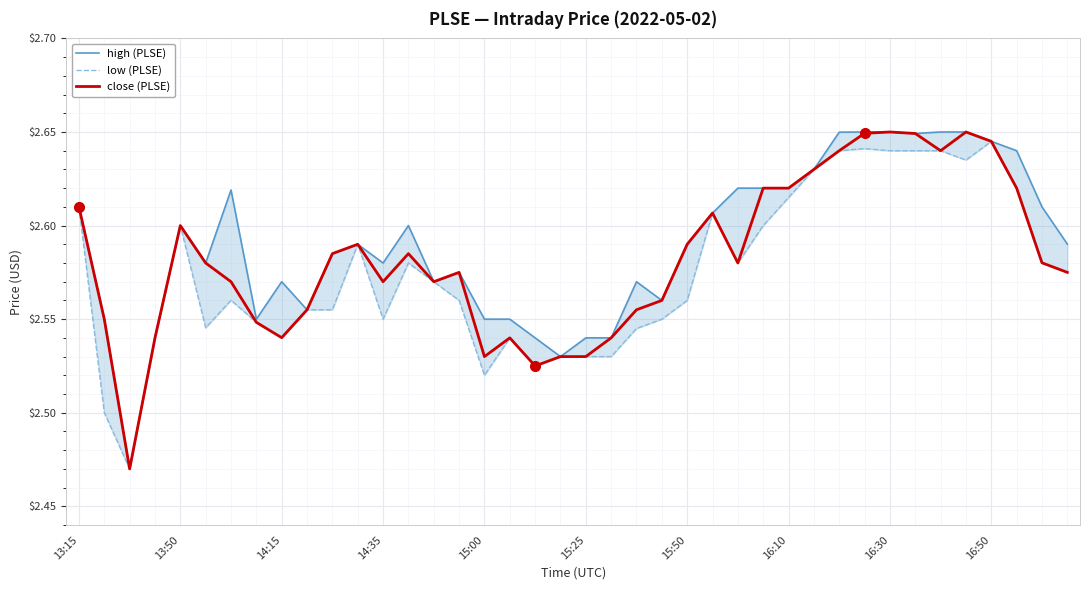

What is the lowest value of the high (PLSE) series?

2.5